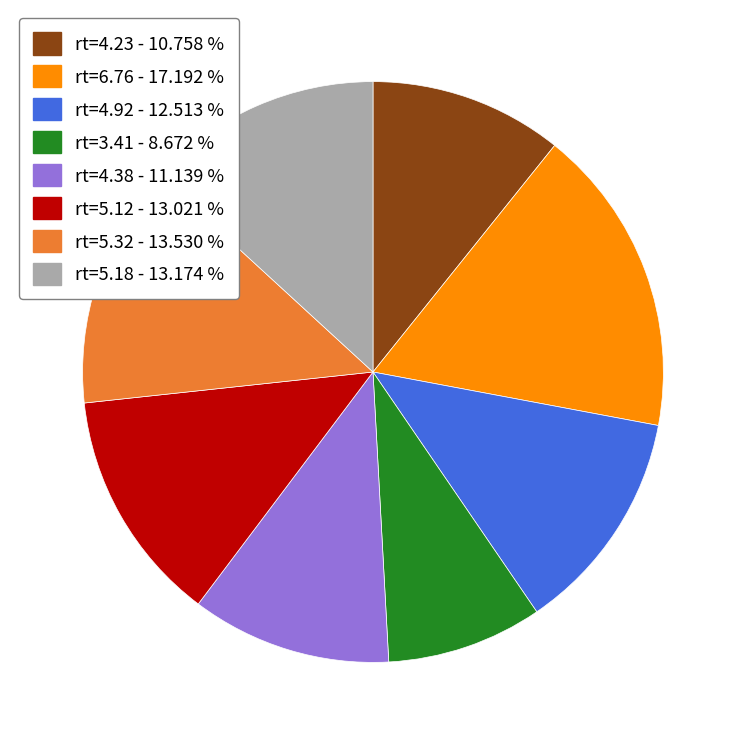

Is the sum of rt=4.23 - 10.758 % and rt=5.18 - 13.174 % greater than half?

No